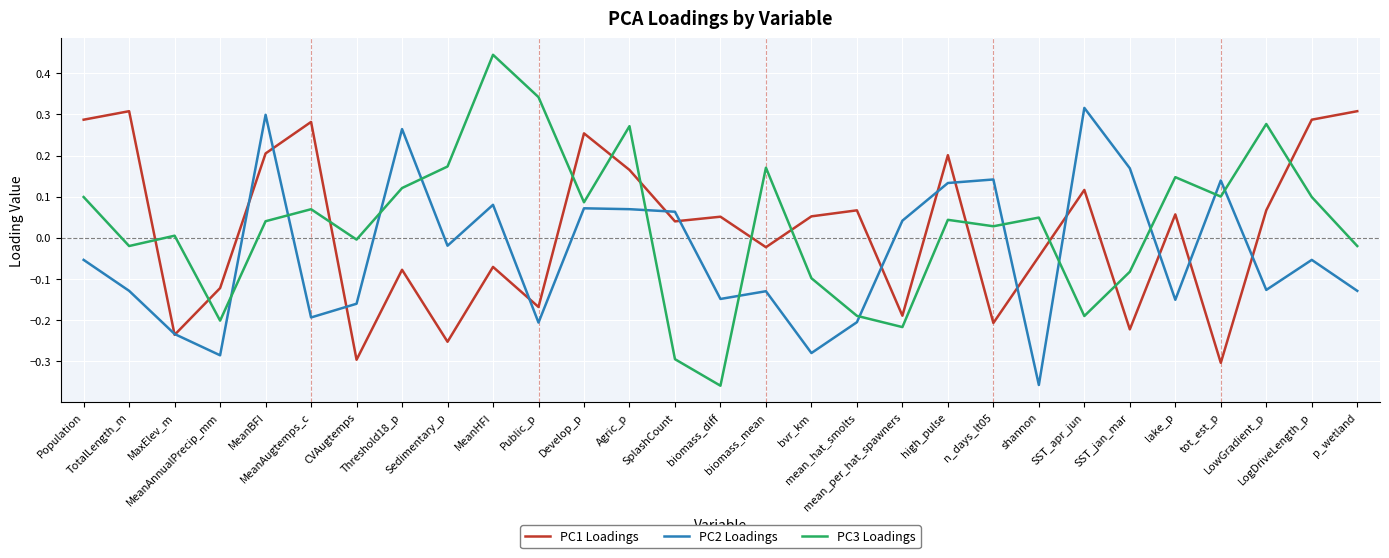

True or false: PC1 Loadings and PC3 Loadings intersect in this chart.

True